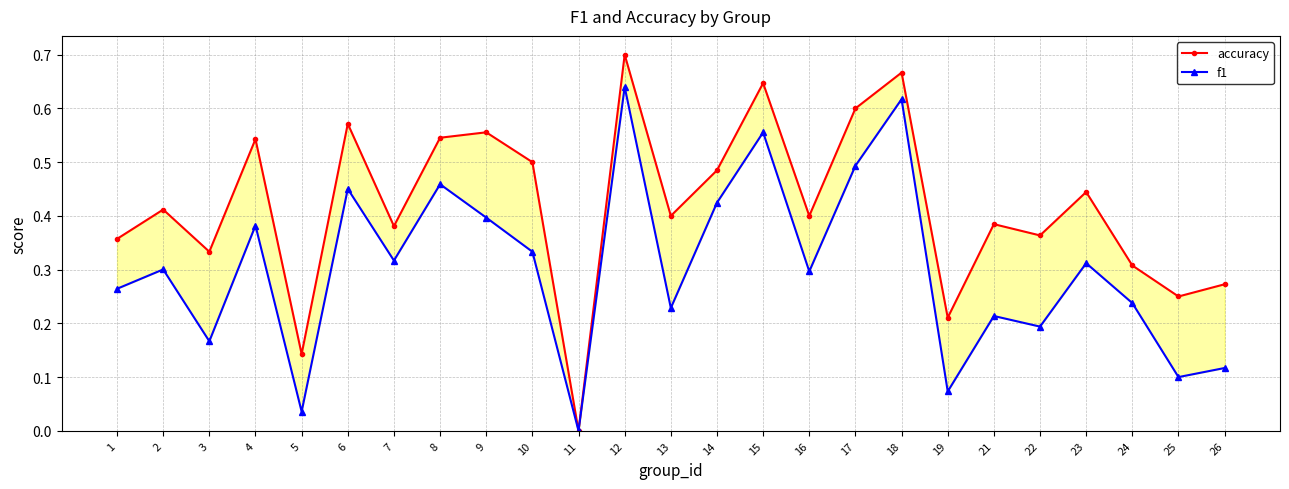

List the series in order of their overall mean, highest first.

accuracy, f1